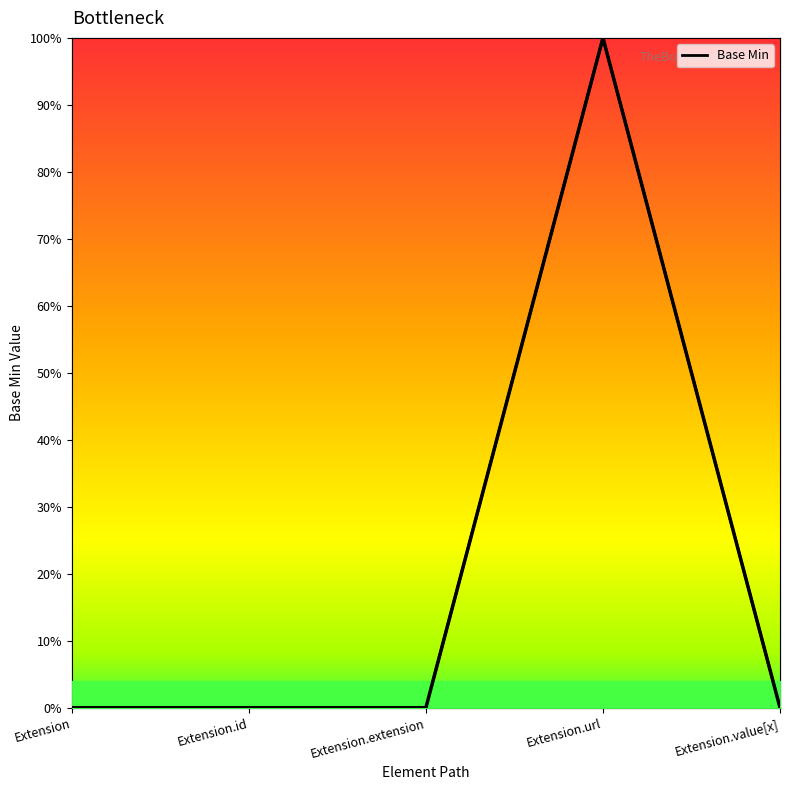

What is the label of the 5th point from the left?

Extension.value[x]